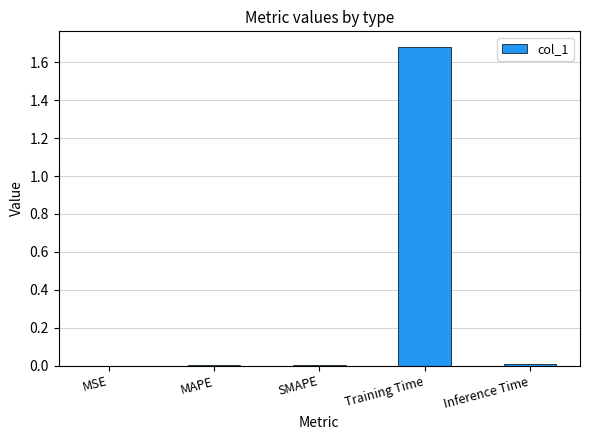

Between MSE and Training Time, which is larger?

Training Time